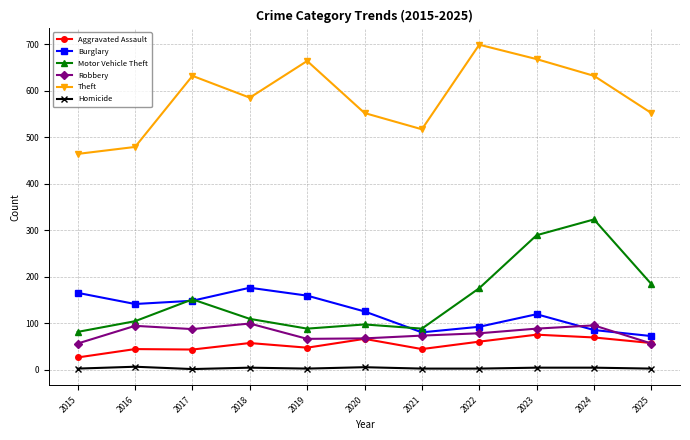

What is the spread (max minus min) of values at 2020?

547